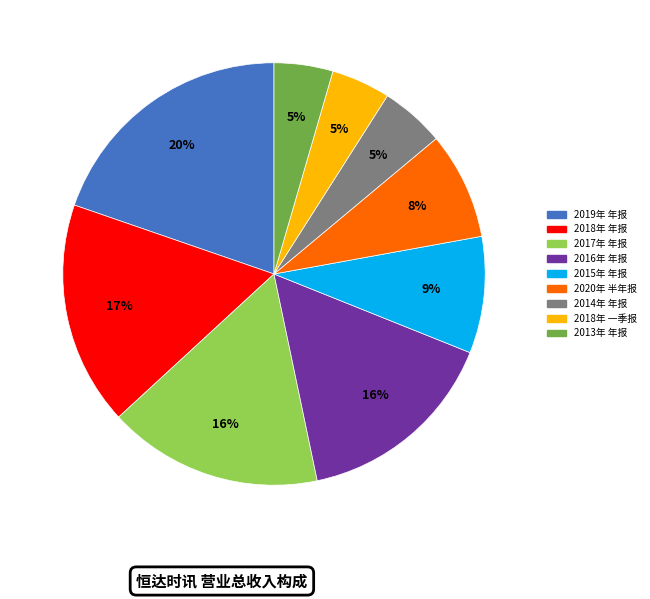

To the nearest percent, what is the average slice percentage?

11%